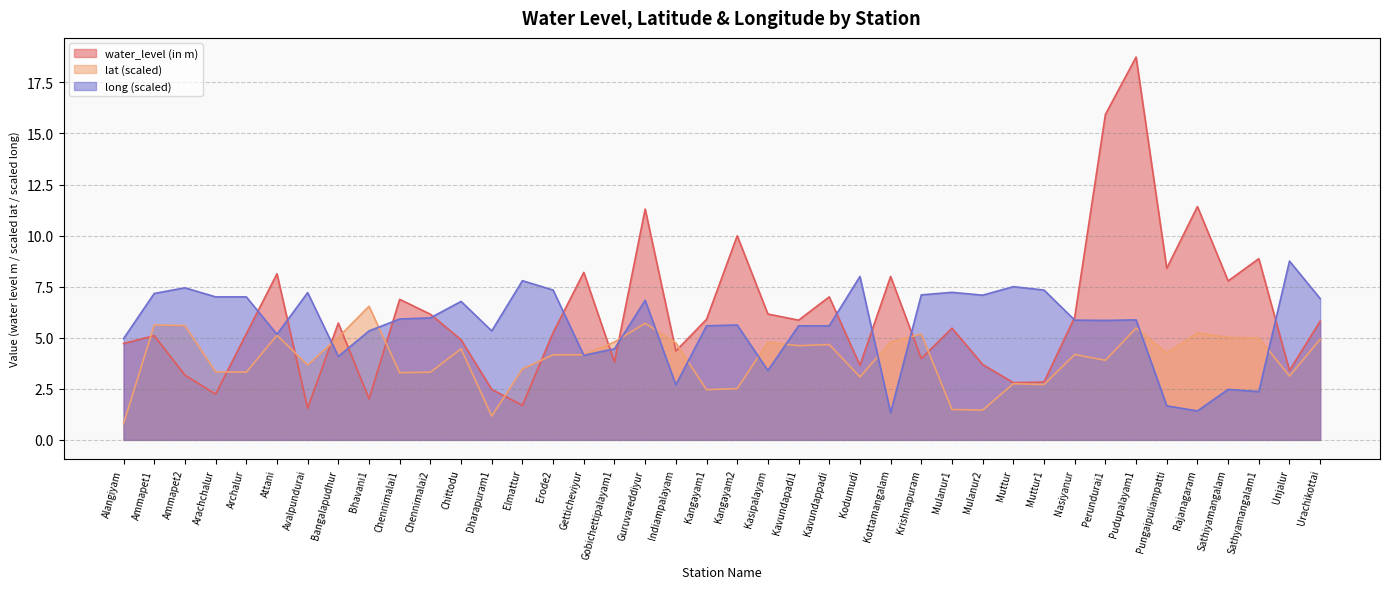

Rank the series by their average value, from highest to lowest.

water_level (in m), long (scaled), lat (scaled)